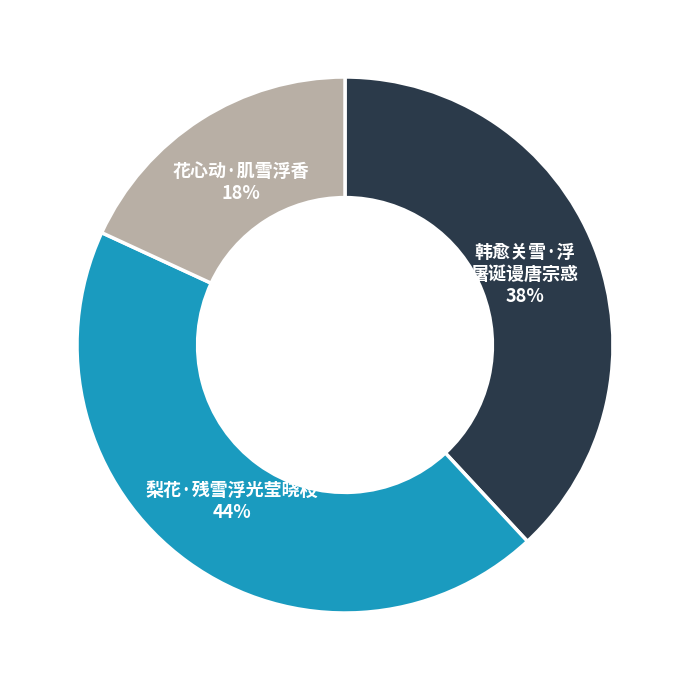

To the nearest percent, what is the average slice percentage?

33%